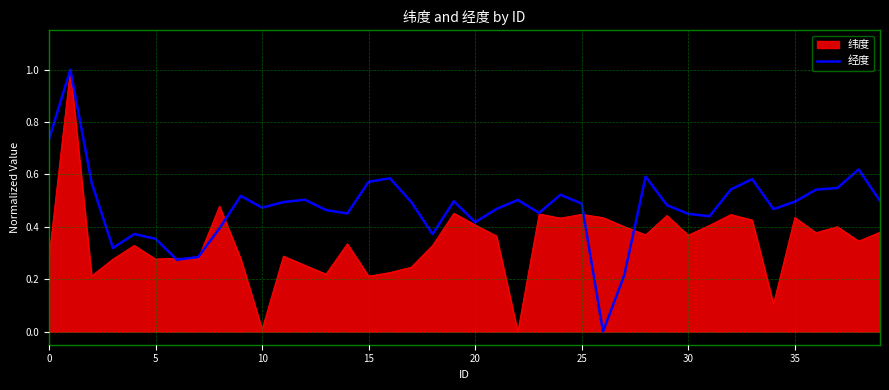

Which series has the largest total across all categories?

经度